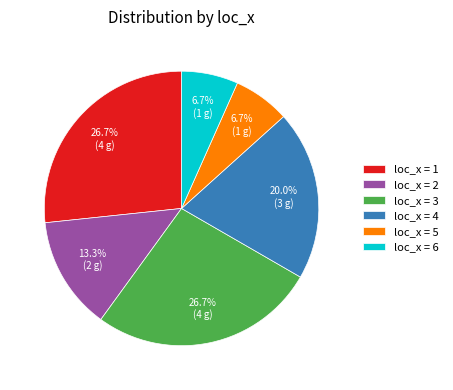

To the nearest percent, what is the average slice percentage?

17%